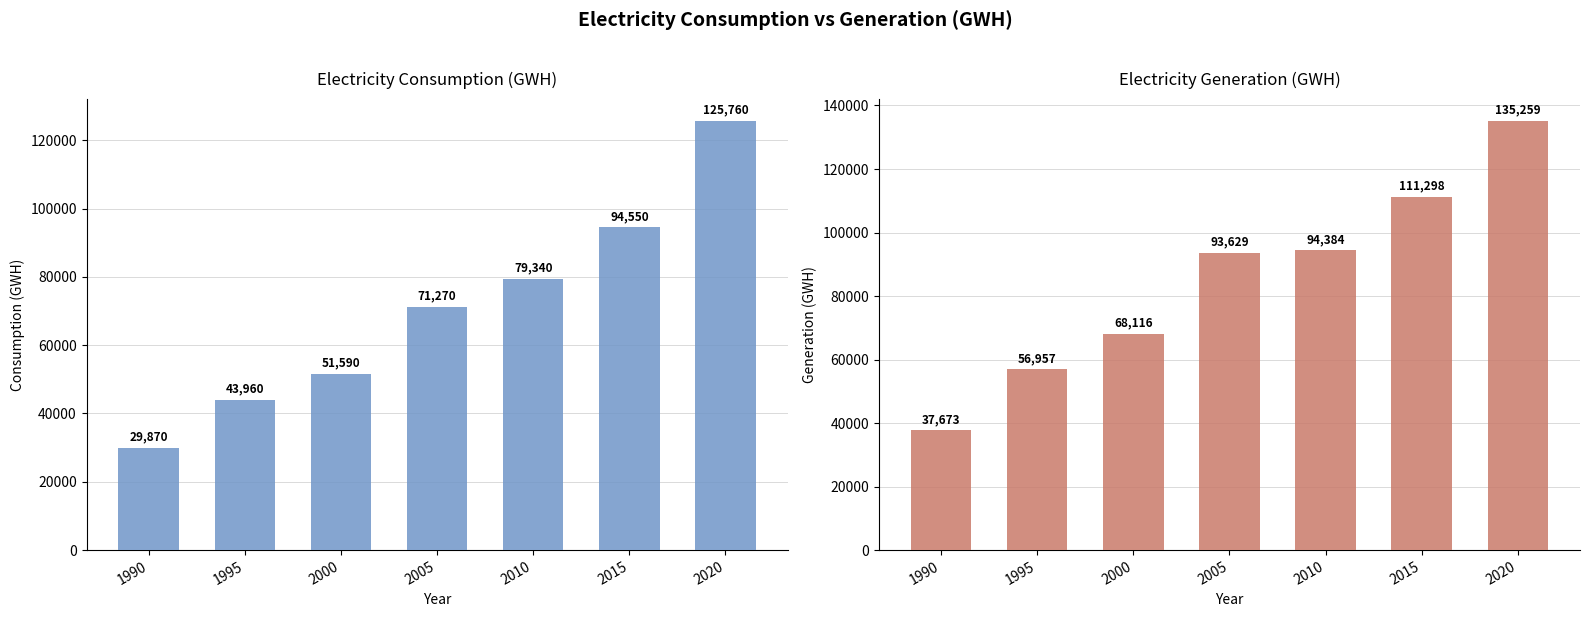

What is the total value across all series at 2000?

119706